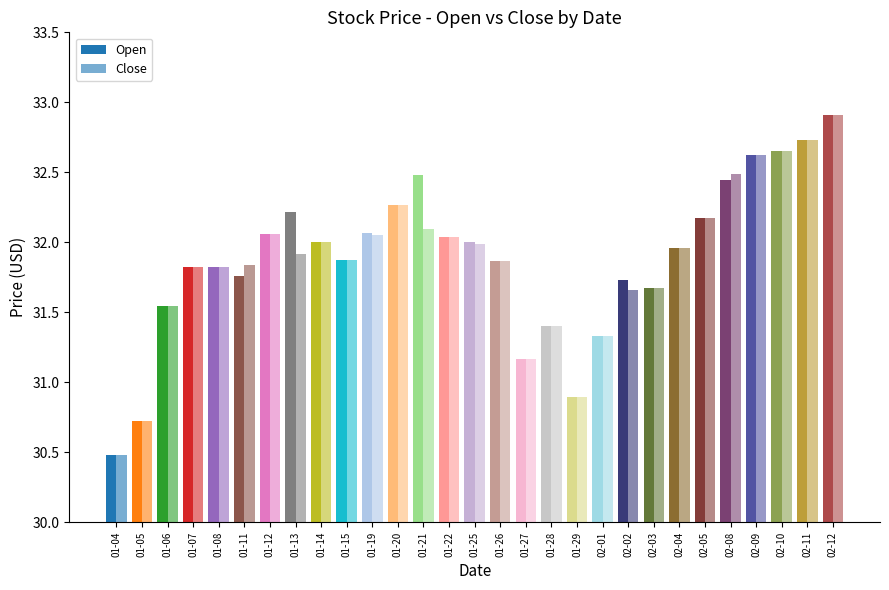

Between 2021-01-21 and 2021-01-13, which is larger?

2021-01-21